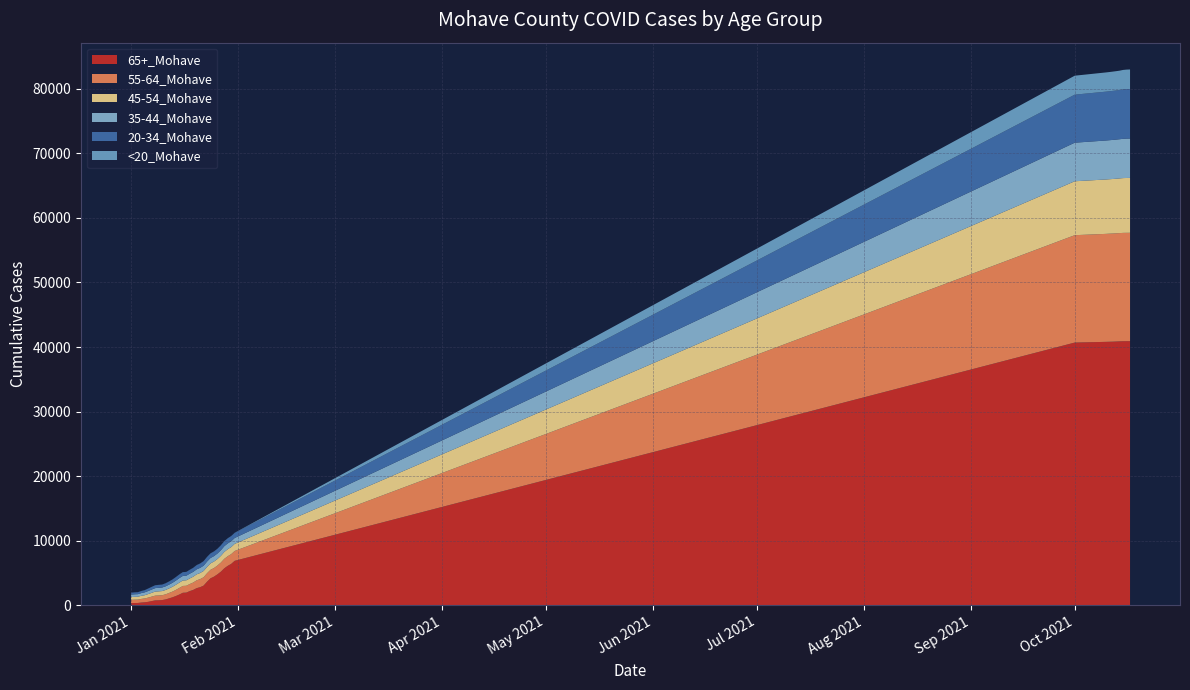

Reading left to right, what are all the values shown in this chart?

65+_Mohave: 350	363	370	433	476	547	662	767	785	816	915	1077	1245	1447	1680	1948	1972	2206	2390	2665	2815	3056	3655	4187	4442	4798	5212	5741	6120	6423	6897	40695	40804	40819	40833	40856	40883	40903	40908	40912
55-64_Mohave: 501	512	519	565	593	657	692	734	746	751	789	836	883	949	1017	1056	1059	1093	1144	1210	1245	1291	1310	1316	1335	1363	1414	1462	1492	1511	1524	16629	16722	16737	16747	16755	16766	16777	16780	16784
45-54_Mohave: 432	441	450	481	504	544	589	628	638	644	675	704	745	793	830	846	846	872	903	927	947	975	984	993	1003	1011	1037	1069	1083	1095	1102	8350	8423	8433	8444	8454	8469	8484	8494	8497
35-44_Mohave: 384	393	394	421	445	479	507	540	549	551	565	589	620	650	694	711	714	731	748	776	798	821	831	837	844	851	870	893	902	907	908	5974	6035	6042	6053	6065	6068	6085	6096	6096
20-34_Mohave: 295	301	303	323	338	378	405	435	441	446	463	483	501	535	560	572	573	591	609	643	660	688	701	701	707	722	746	765	780	785	788	7440	7565	7577	7596	7607	7621	7654	7666	7675
<20_Mohave: 7	7	7	8	8	9	11	12	12	12	12	12	13	14	15	16	16	17	18	18	18	18	18	18	19	19	20	20	20	20	20	2935	2976	2978	2982	2987	2995	3012	3020	3023